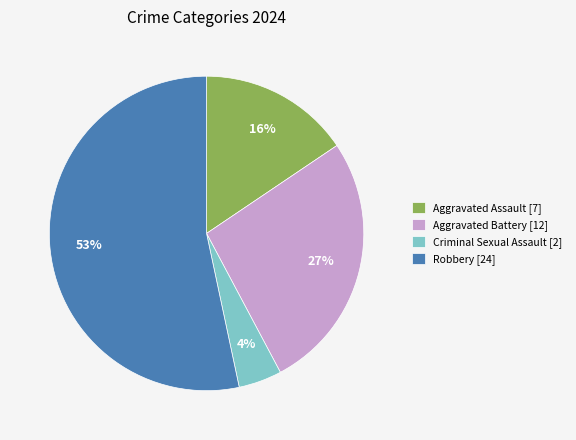

True or false: Criminal Sexual Assault accounts for 4% of the total.

True